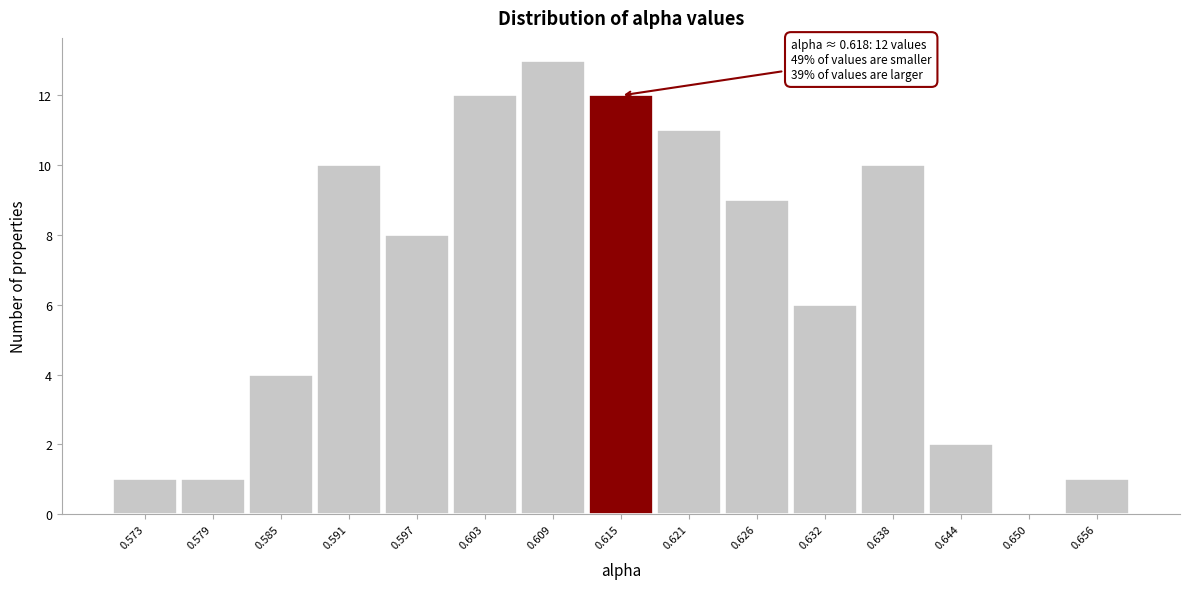

Reading left to right, extract all data points from this chart.

0.573=1	0.579=1	0.585=4	0.591=10	0.597=8	0.603=12	0.609=13	0.615=12	0.621=11	0.626=9	0.632=6	0.638=10	0.644=2	0.650=0	0.656=1